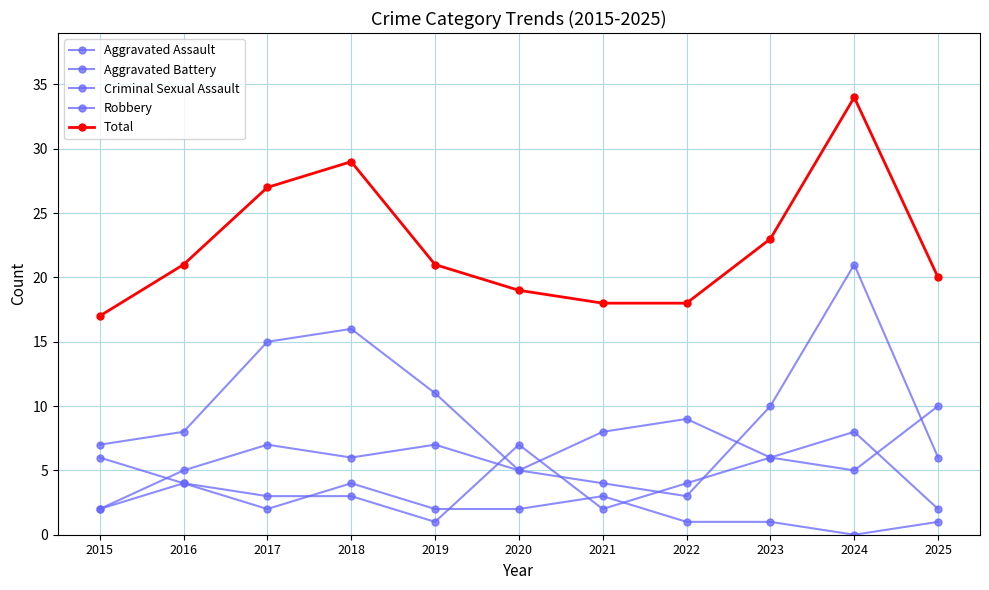

Which series has the largest total across all categories?

Total